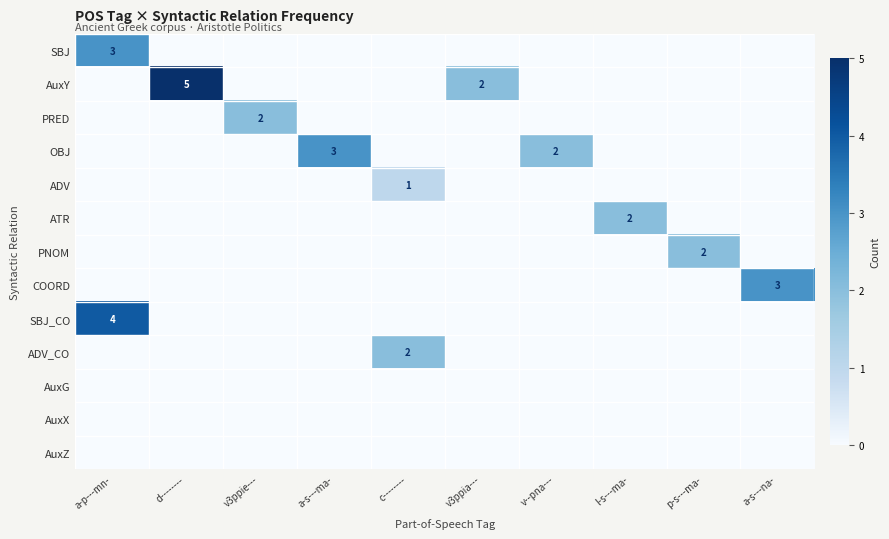

The AuxX series shows 0 at a-p---mn-. True or false?

True